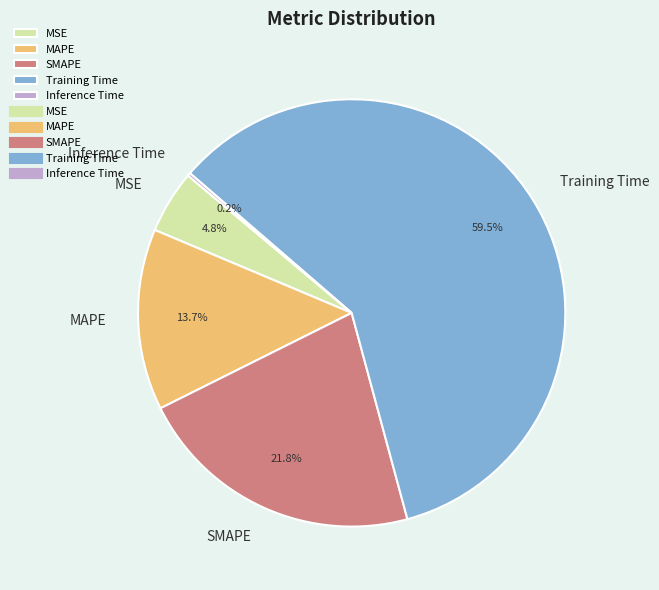

The MSE slice represents 11% of the pie. True or false?

False